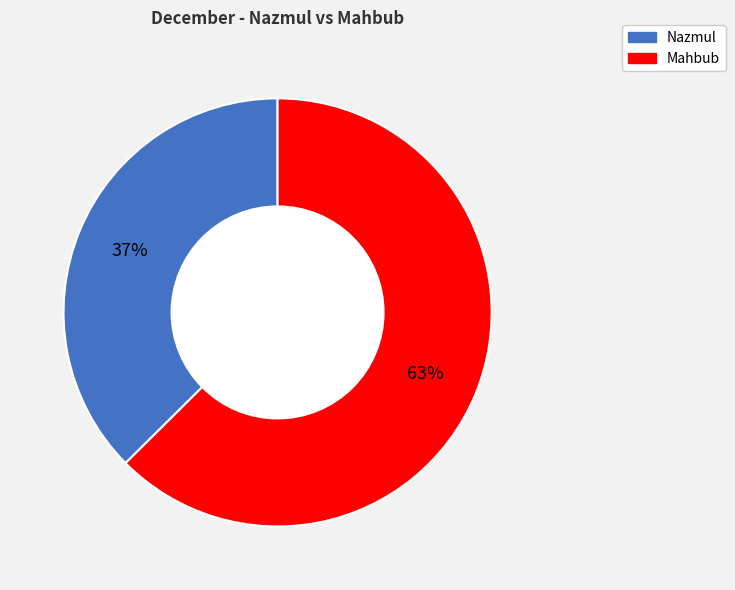

What is the ratio of the value at Nazmul to the value at Mahbub?

0.6